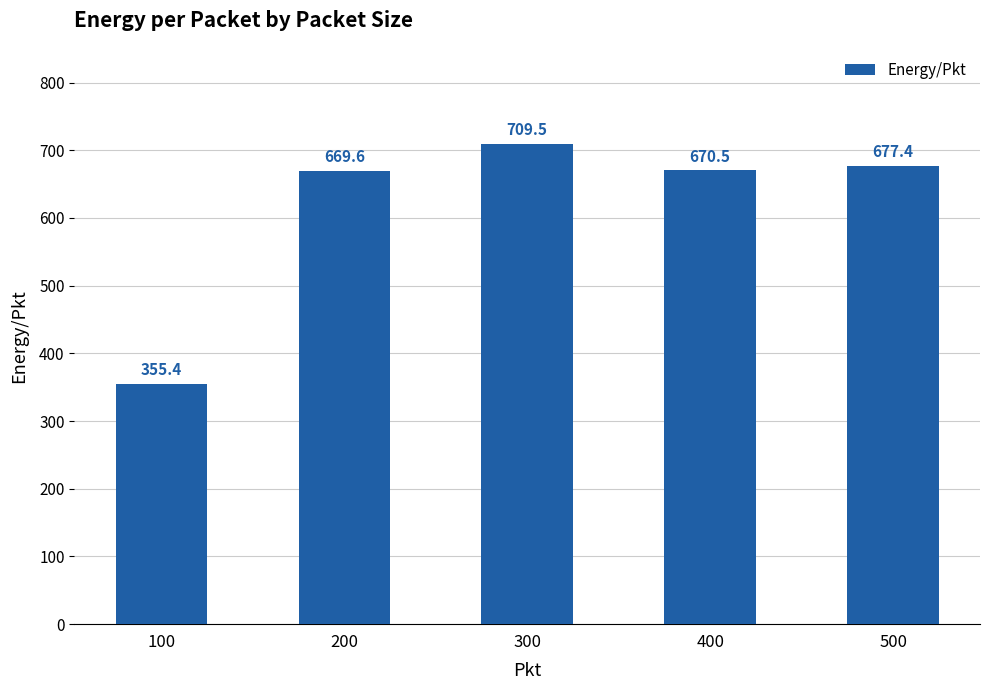

Reading left to right, what are all the values shown in this chart?

100=355.4	200=669.6	300=709.5	400=670.5	500=677.4